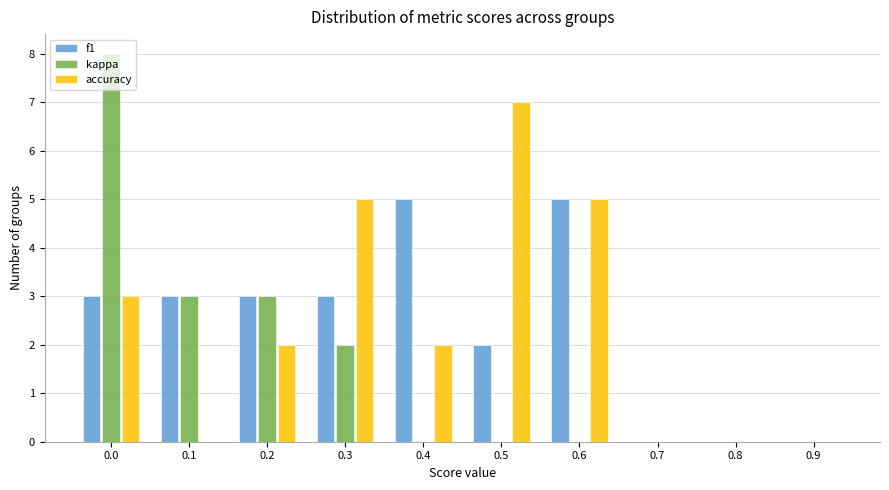

The kappa series shows 0 at 0.7. True or false?

True